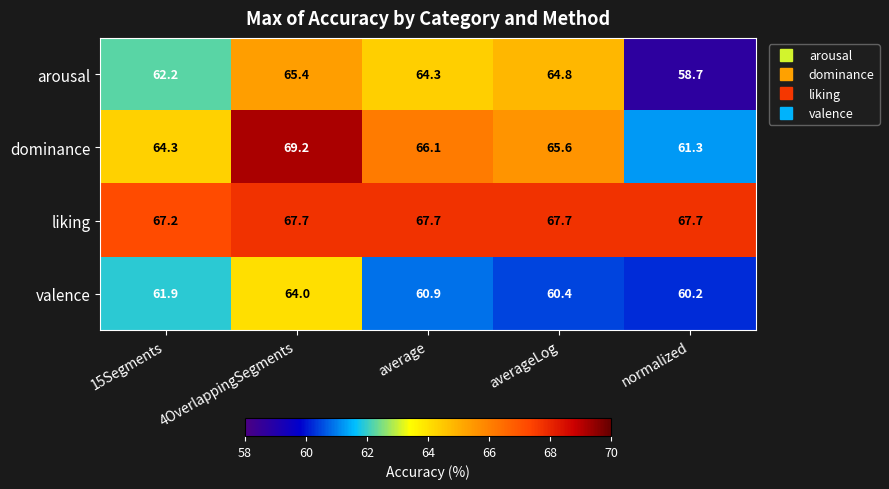

Which series has the largest range (max minus min)?

dominance